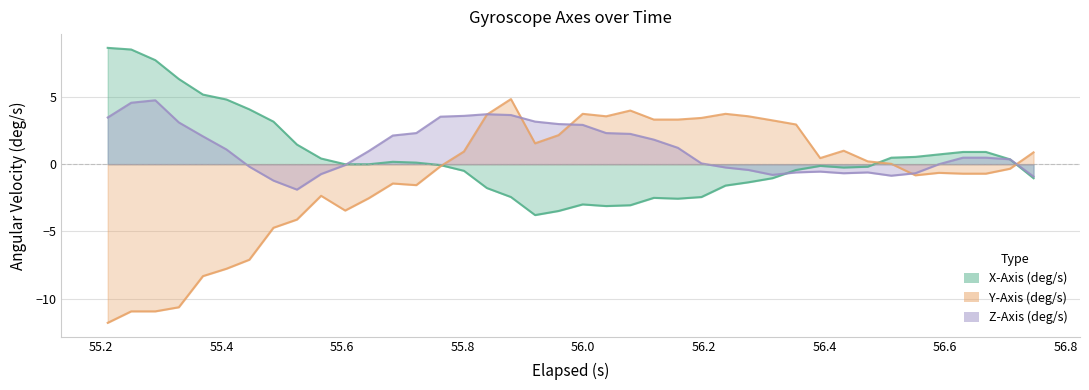

In Z-Axis (deg/s), how many points are lower than both neighbors (excluding endpoints)?

4